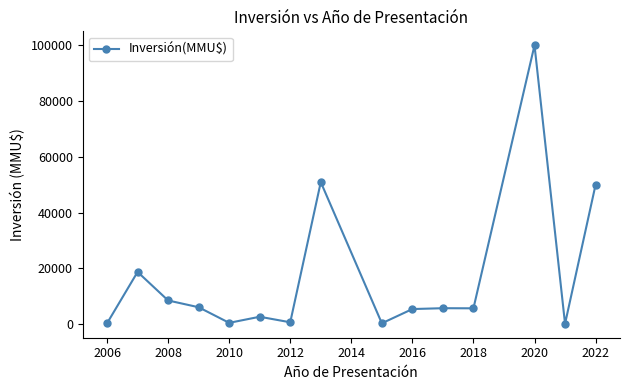

What is the value of the 15th point from the left?

50000